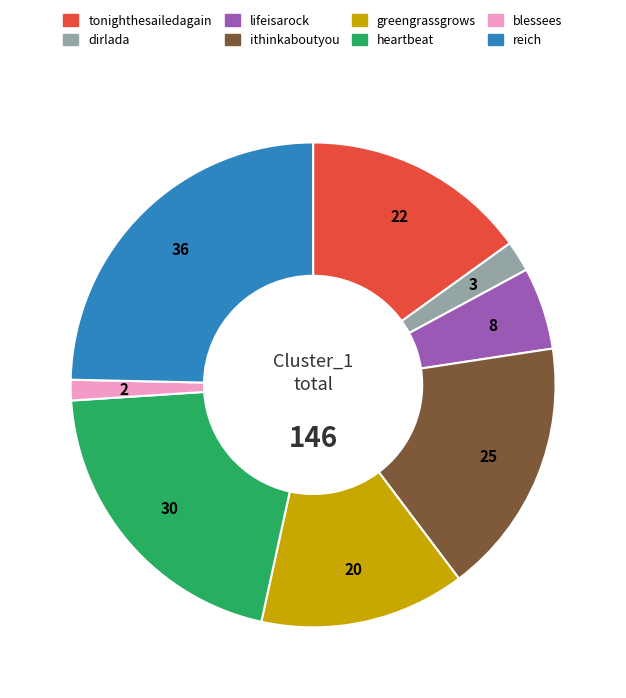

Rank the categories by value from highest to lowest.

reich, heartbeat, ithinkaboutyou, tonighthesailedagain, greengrassgrows, lifeisarock, dirlada, blessees